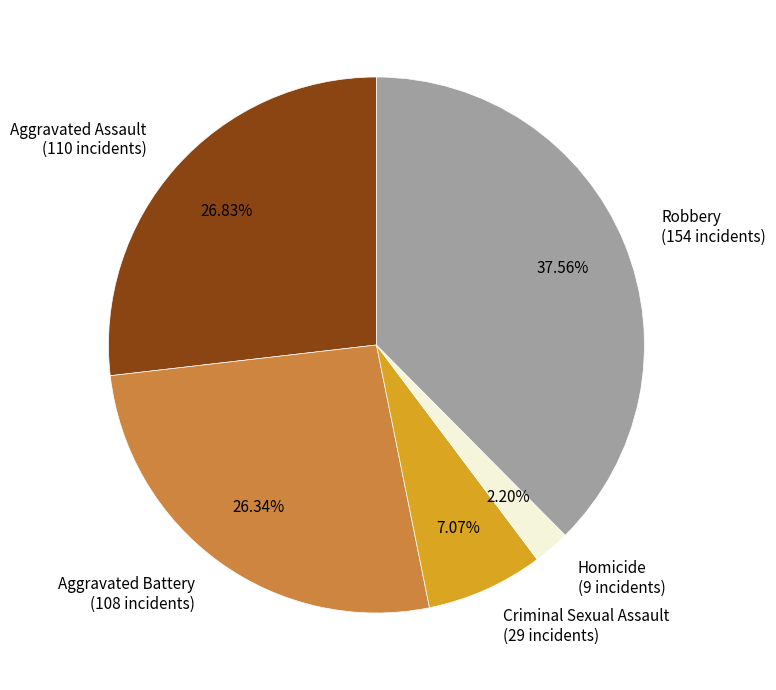

To the nearest percent, what is the combined percentage of Criminal Sexual Assault and Aggravated Assault?

34%